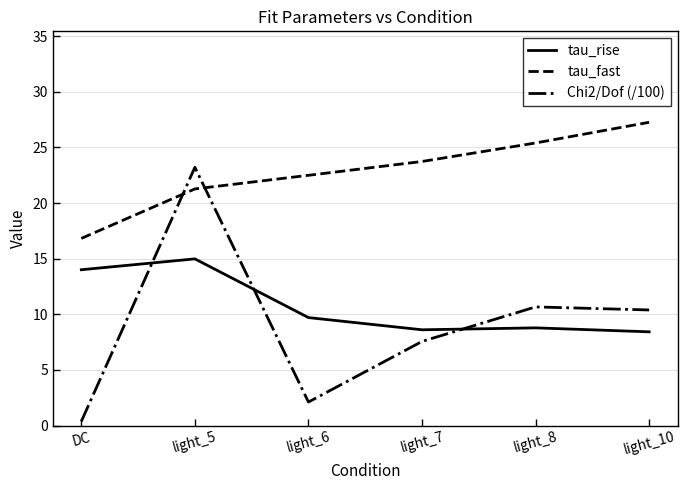

True or false: tau_fast and tau_rise intersect in this chart.

False